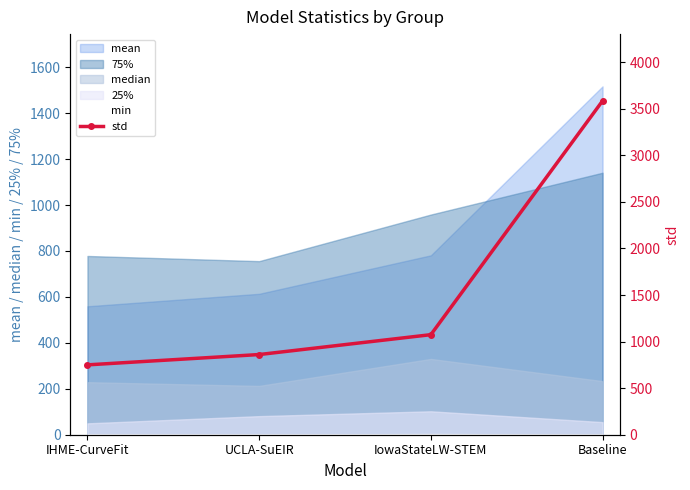

Rank the categories by value from lowest to highest.

IHME-CurveFit, UCLA-SuEIR, IowaStateLW-STEM, Baseline